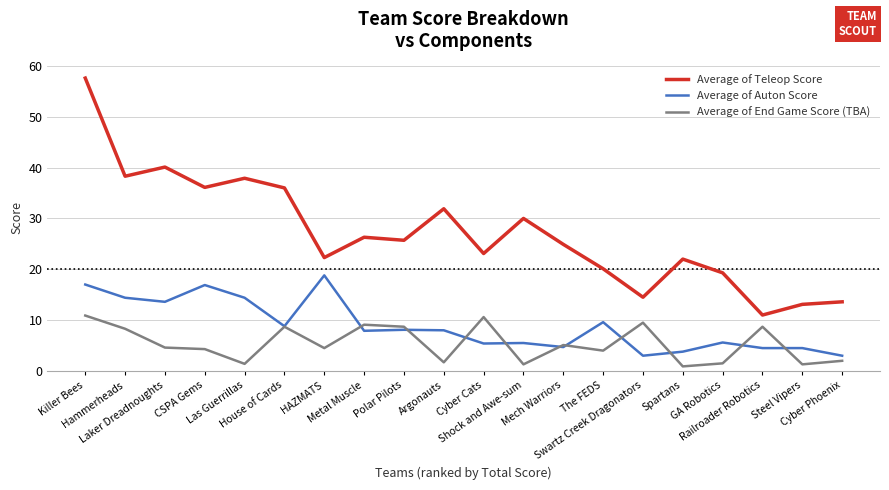

Which series has the largest range (max minus min)?

Average of Teleop Score